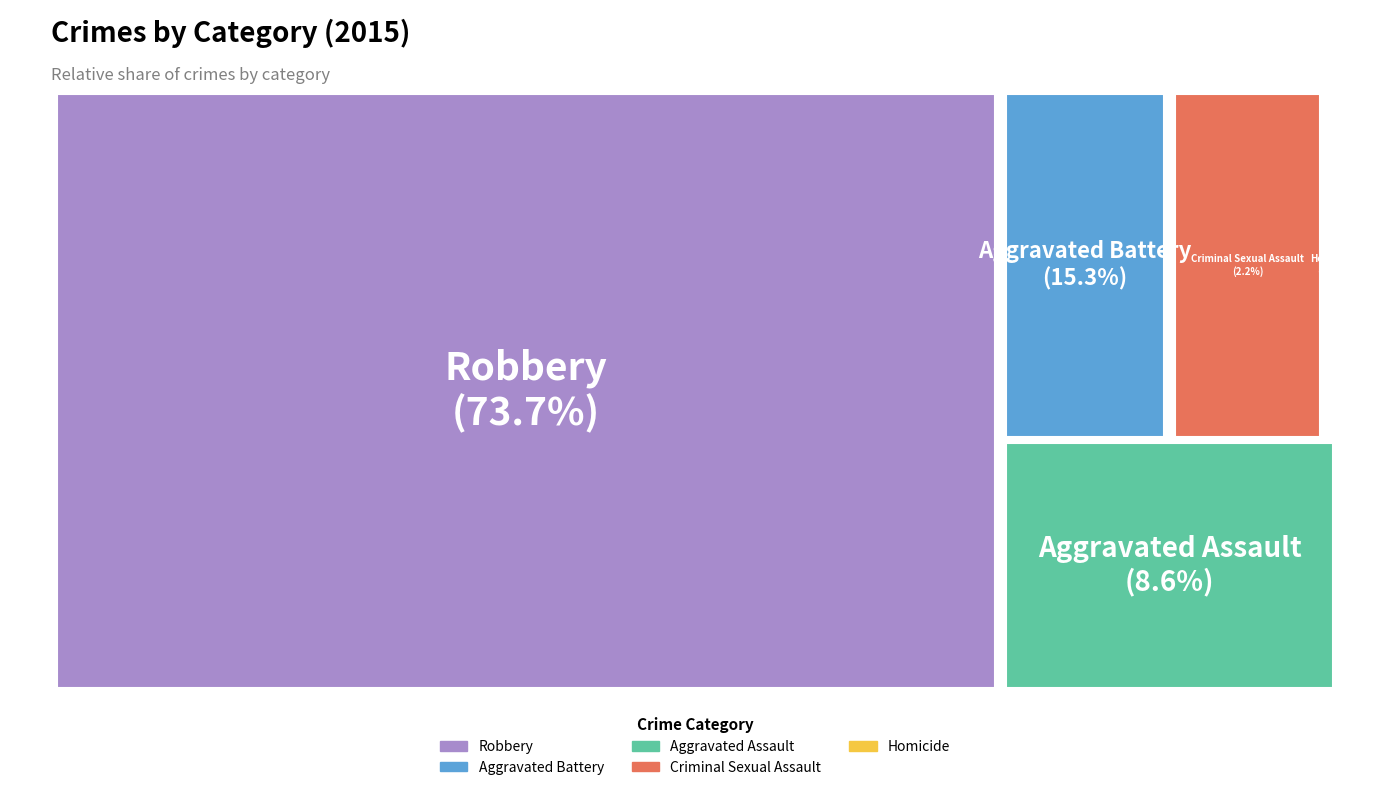

Combined, what portion of the pie is Homicide and Aggravated Battery?

15.5%